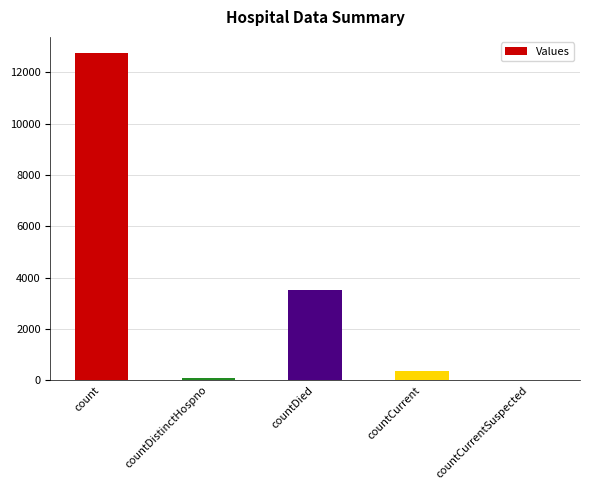

Which category has the highest value across all series?

count